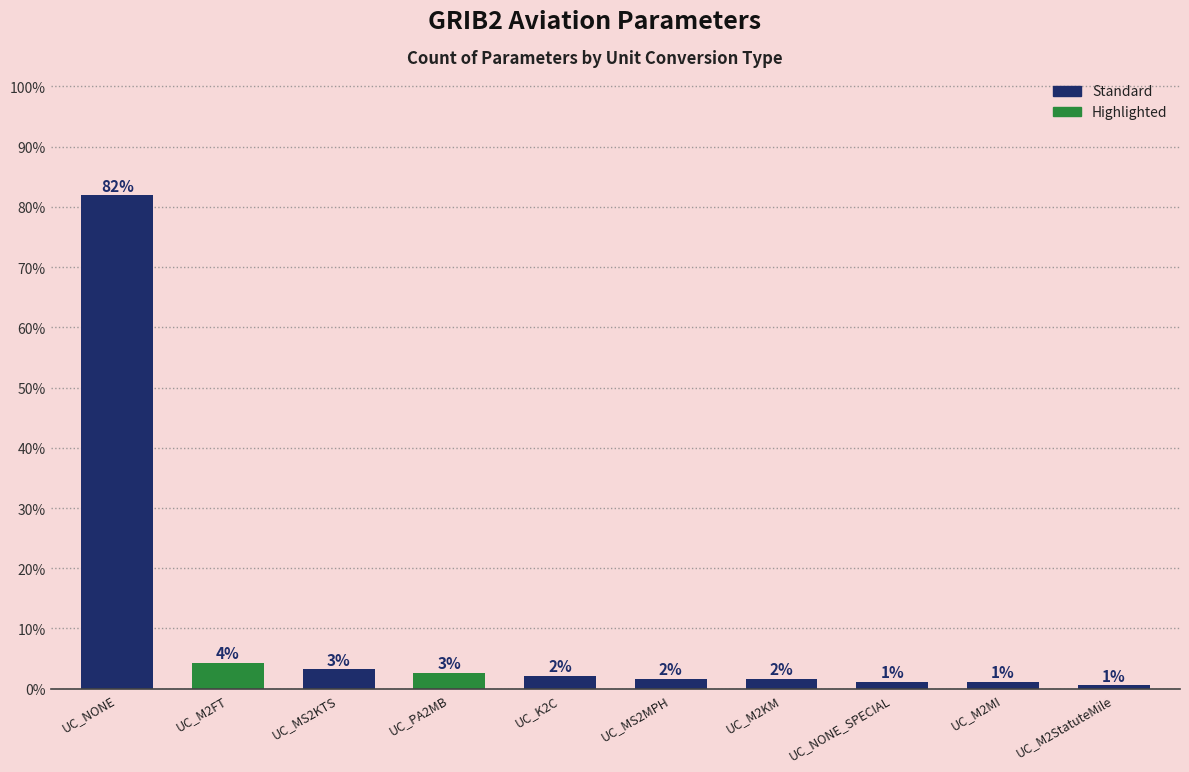

Are the bars horizontal?

No